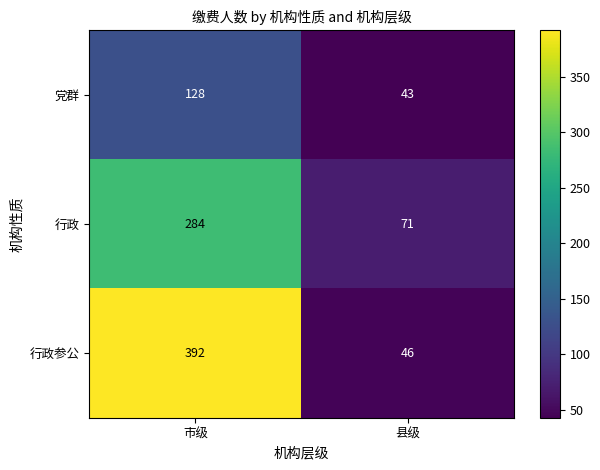

What is the greatest value displayed?

392